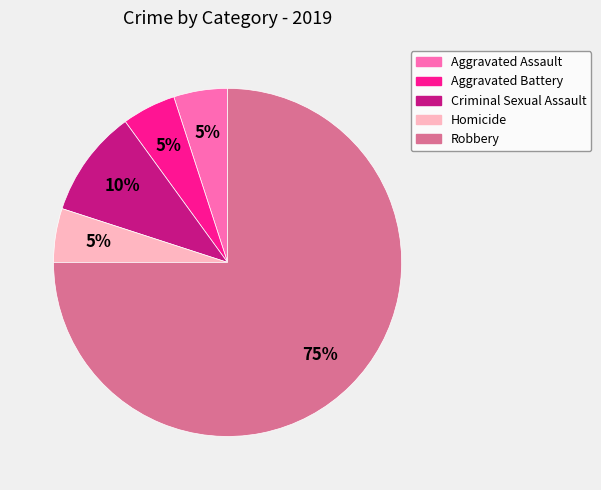

To the nearest percent, what is the combined percentage of Criminal Sexual Assault and Aggravated Battery?

15%